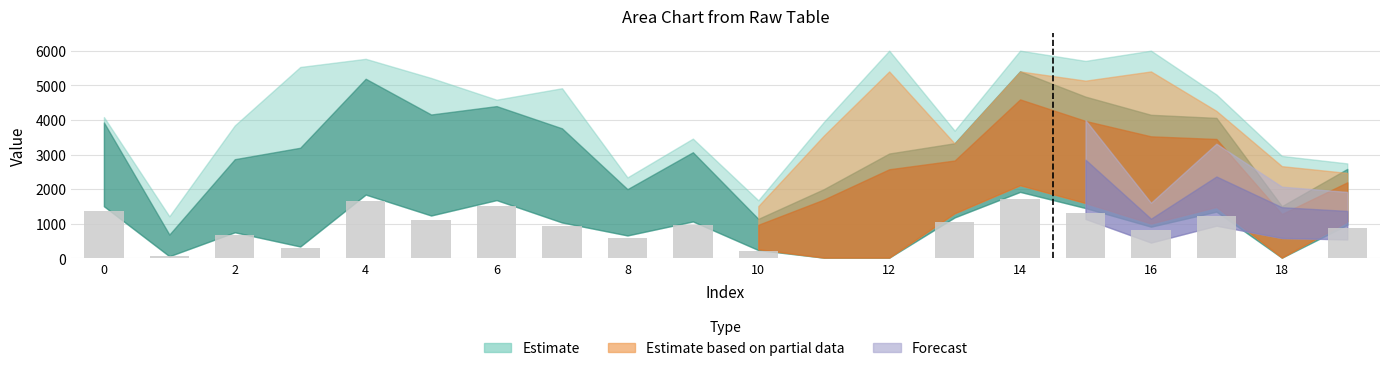

What is the sum of all values?

16510.4